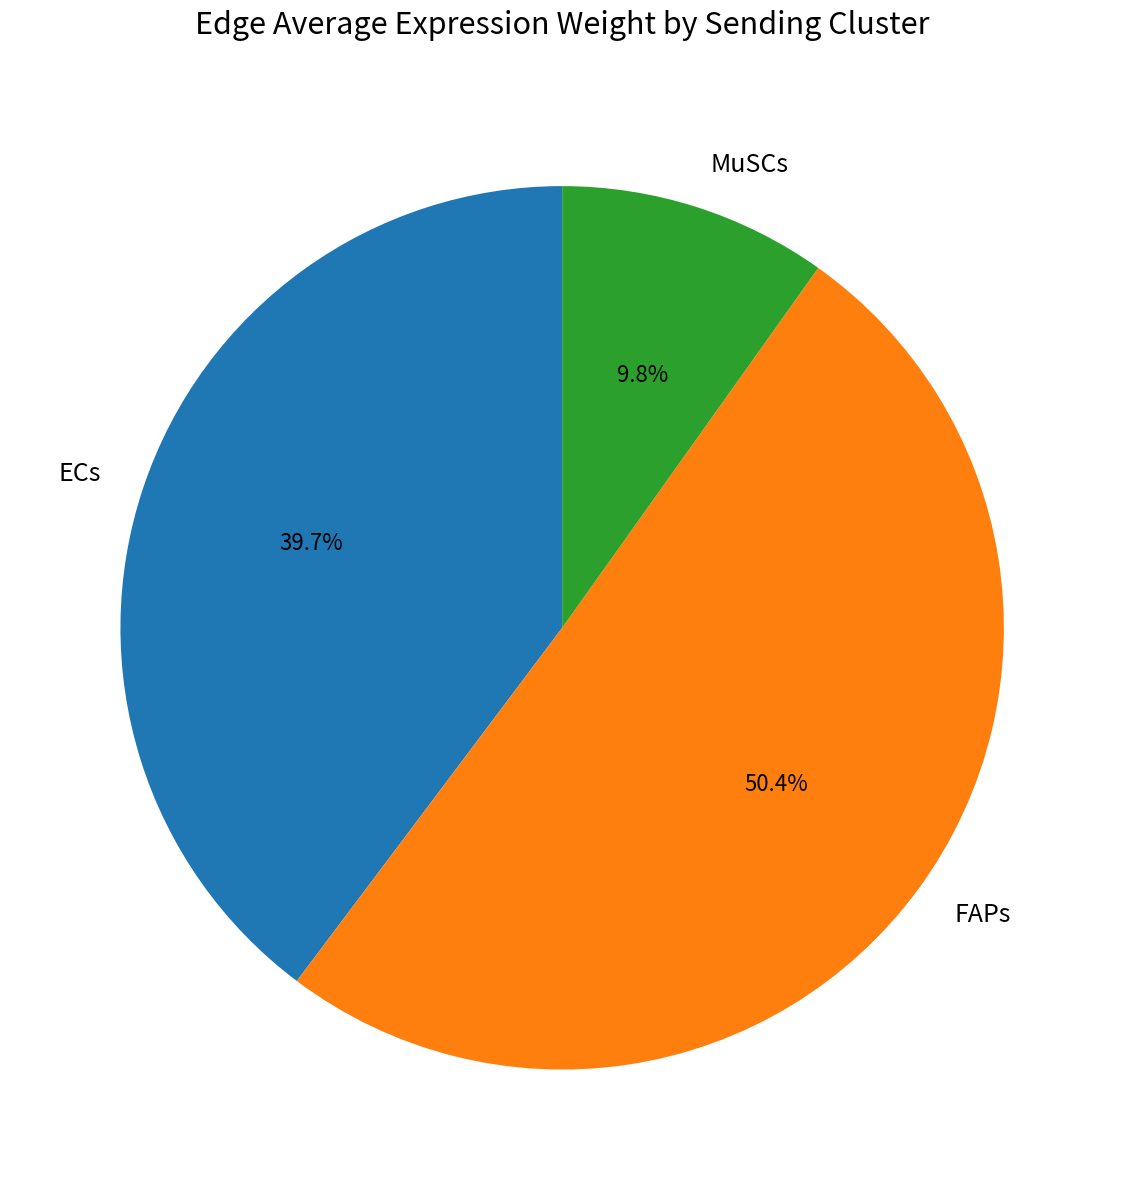

Is there any slice that represents more than half of the pie?

Yes